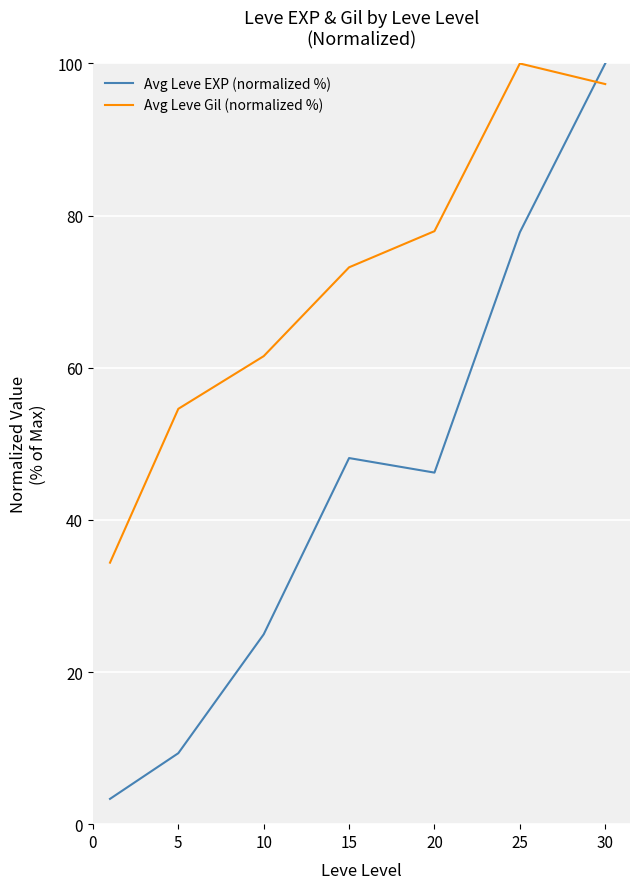

What is the smallest value displayed?

3.3